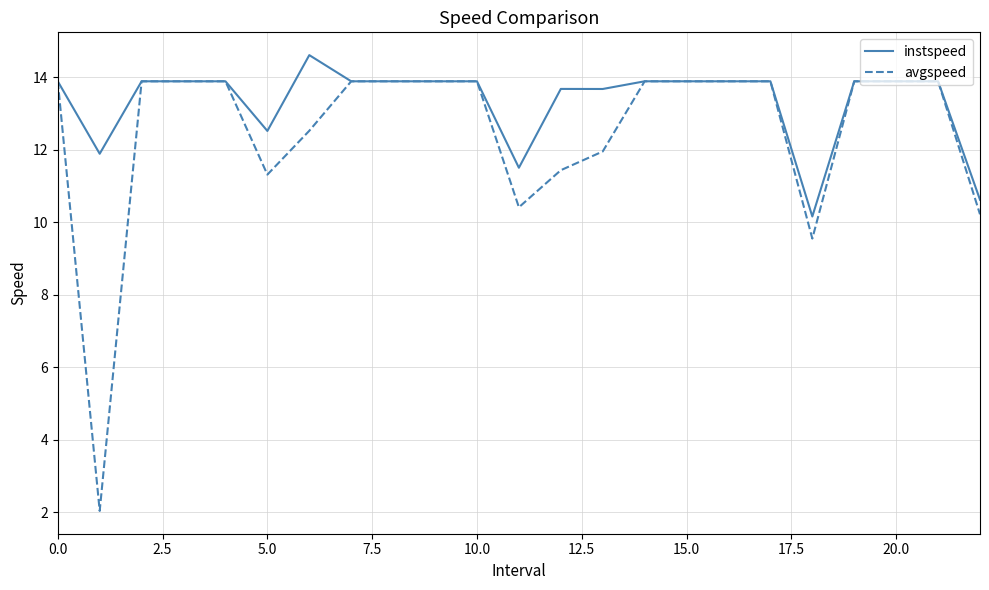

What is the greatest value displayed?

14.6